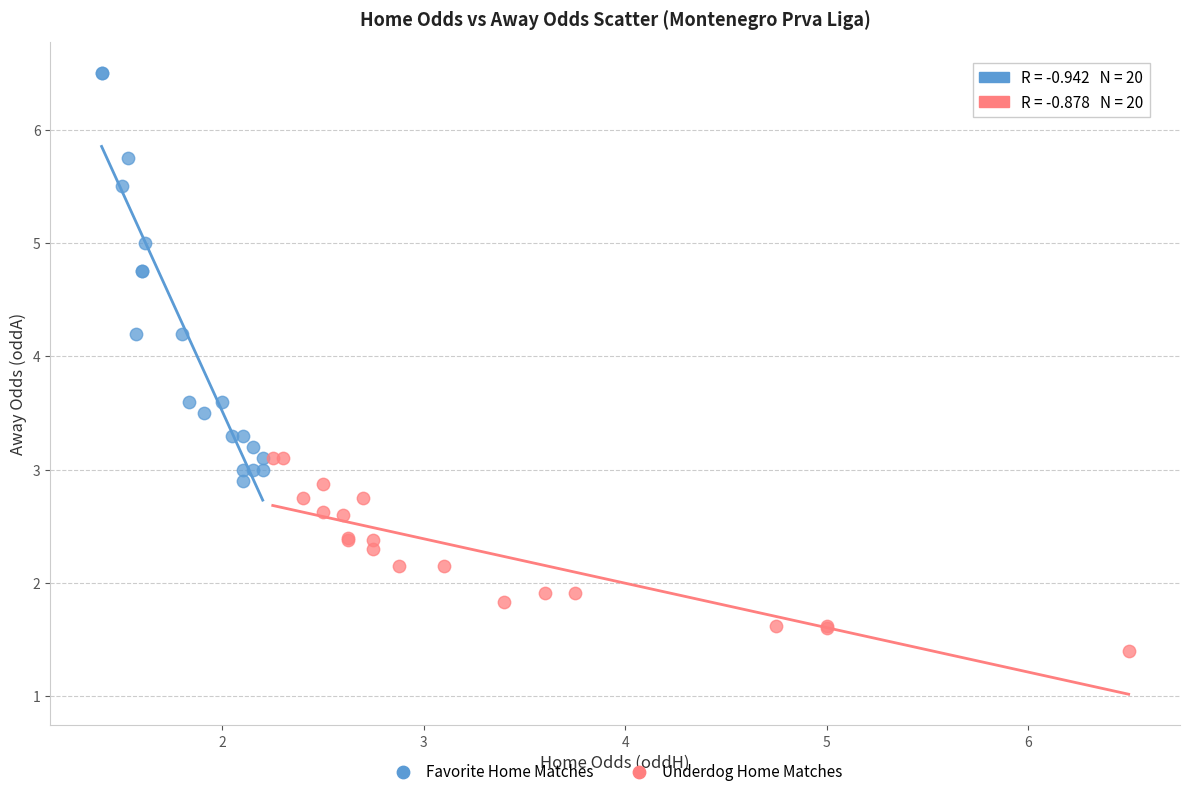

Which series reaches the maximum Y coordinate?

Favorite Home Matches